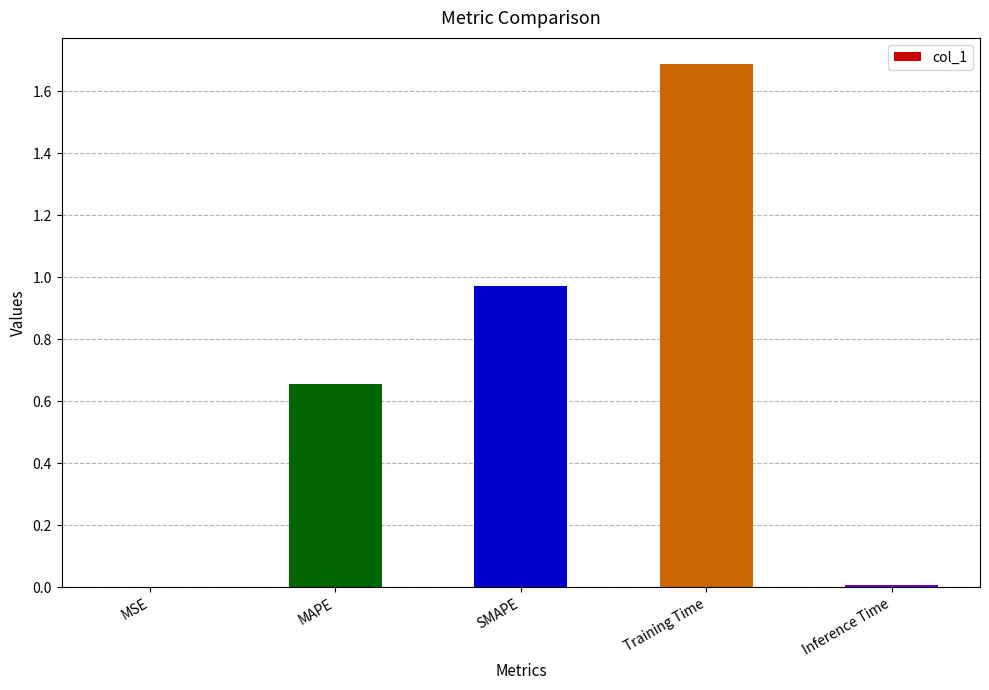

What is the greatest value displayed?

1.7